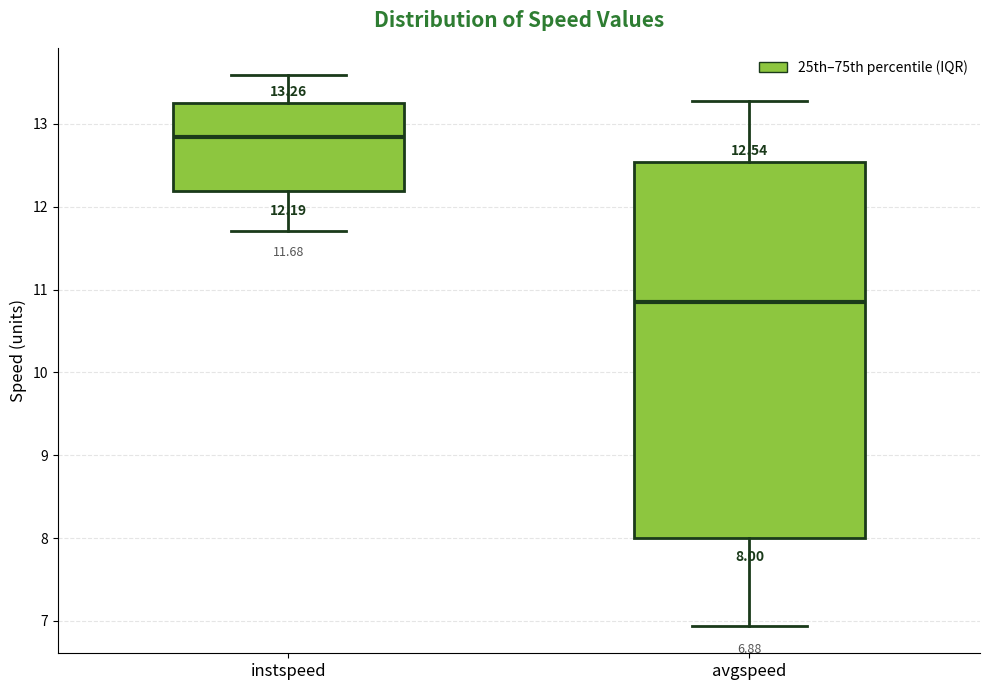

Which box is the tallest, from its lower edge to its upper edge?

avgspeed